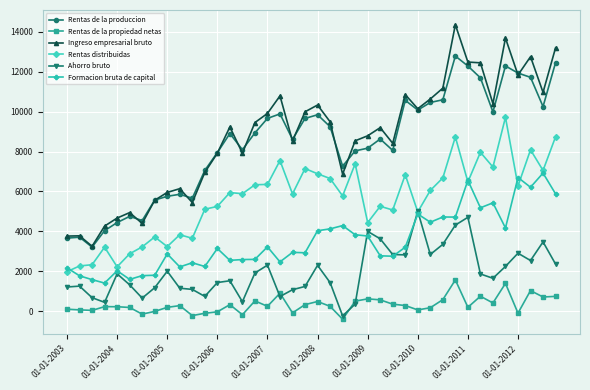

What is the greatest value displayed?

14350